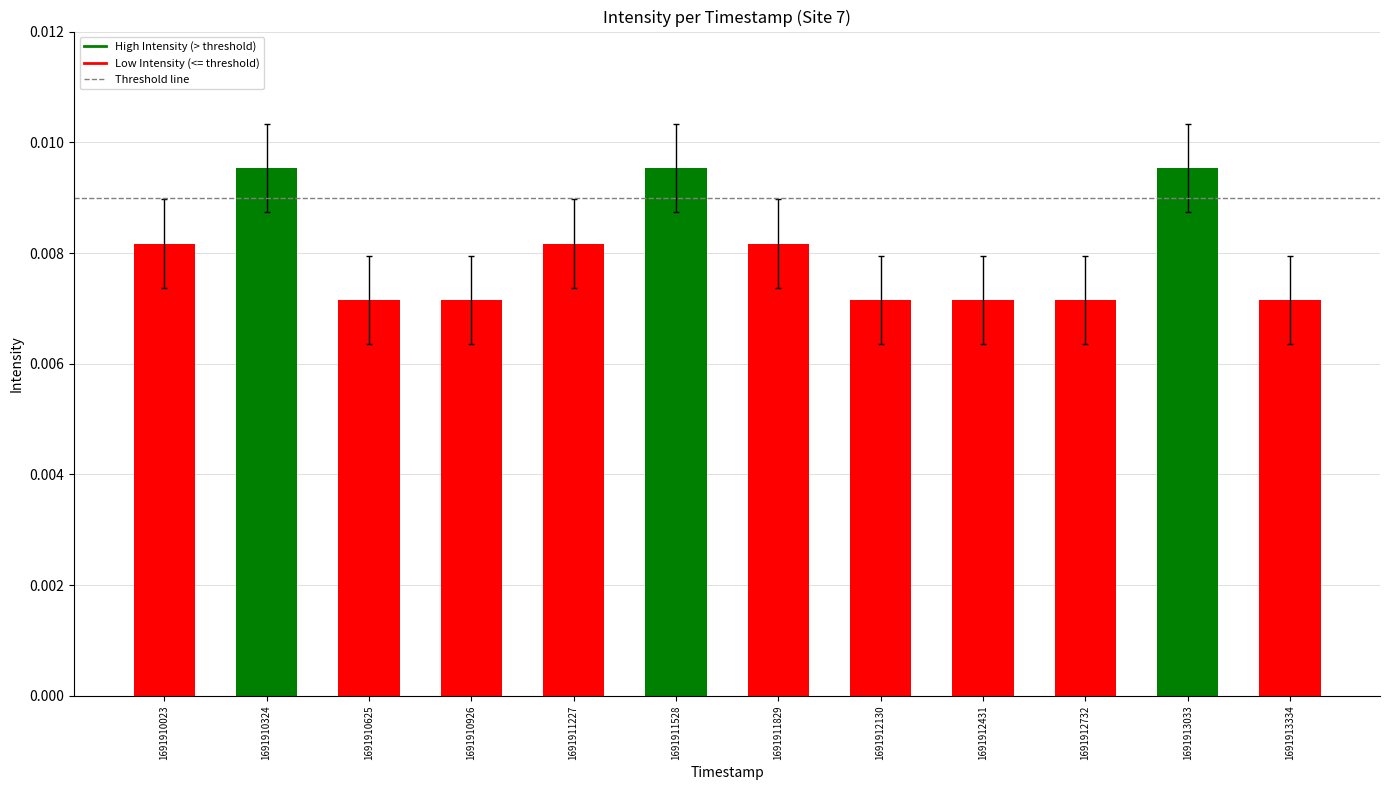

Which has a higher value, 1691911528 or 1691910023?

1691911528